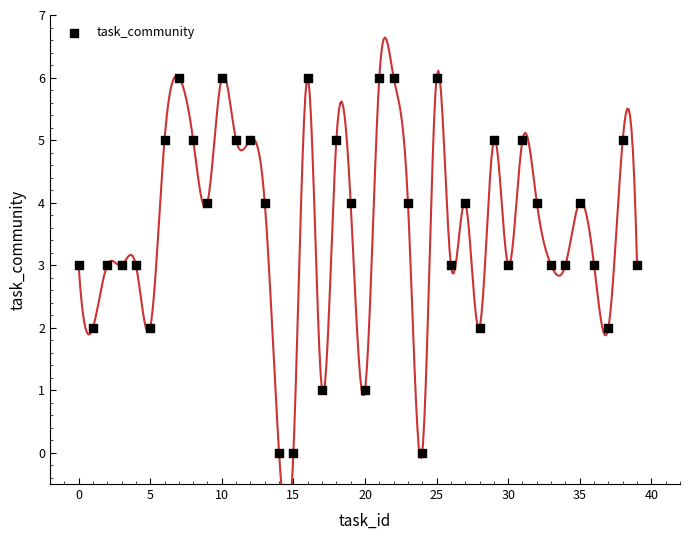

What is the range of Y values (max minus min)?

6